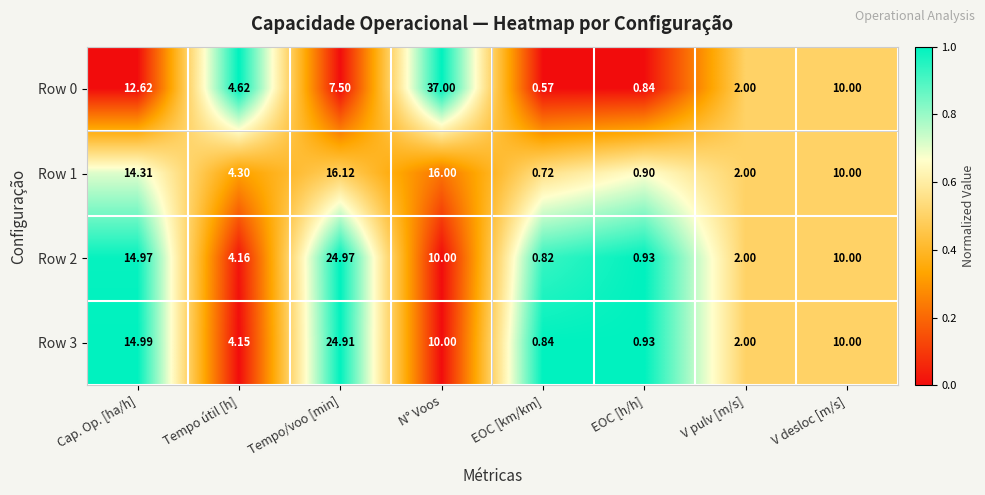

Rank the categories by Row 0 value from highest to lowest.

N° Voos, Cap. Op. [ha/h], V desloc [m/s], Tempo/voo [min], Tempo útil [h], V pulv [m/s], EOC [h/h], EOC [km/km]